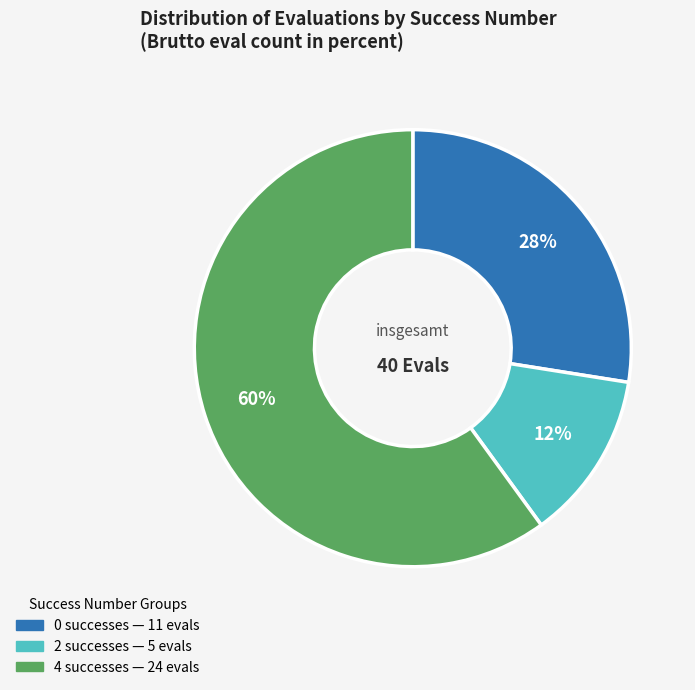

Is there any slice that represents more than half of the pie?

Yes